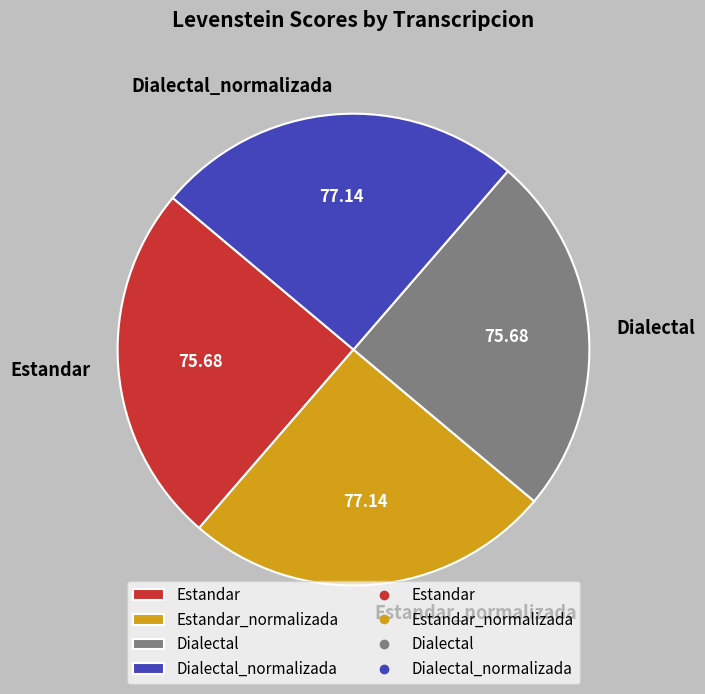

Does Dialectal represent more than half of the total?

No